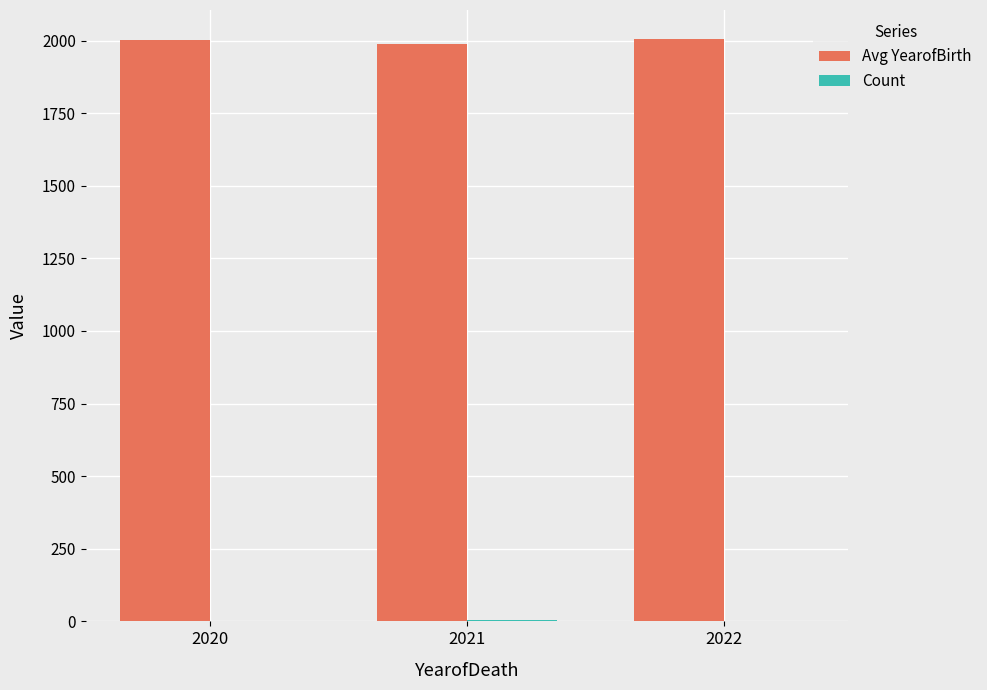

What is the maximum value for Avg YearofBirth?

2005.0